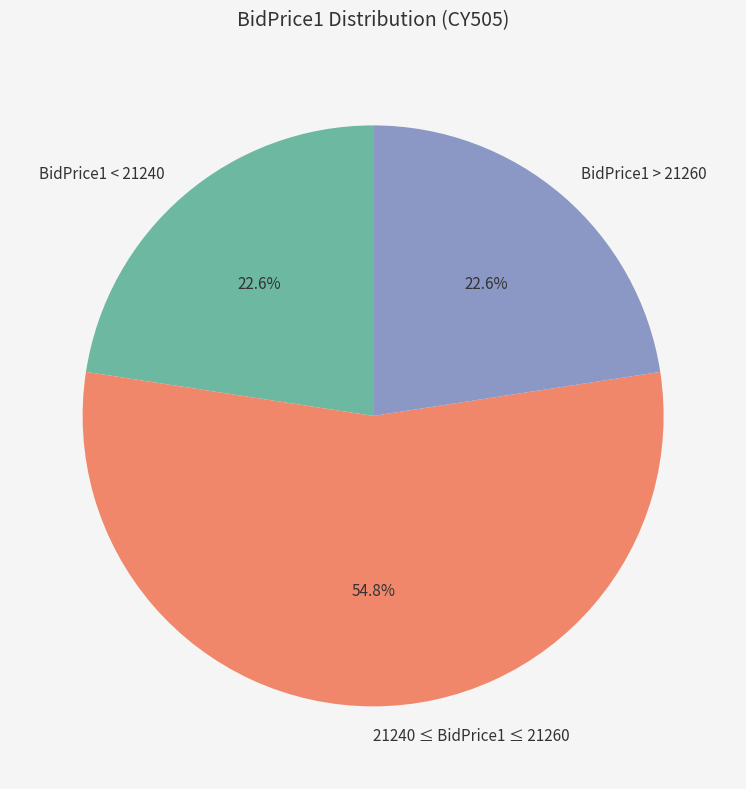

What percentage is NOT represented by BidPrice1 > 21260?

77.4%